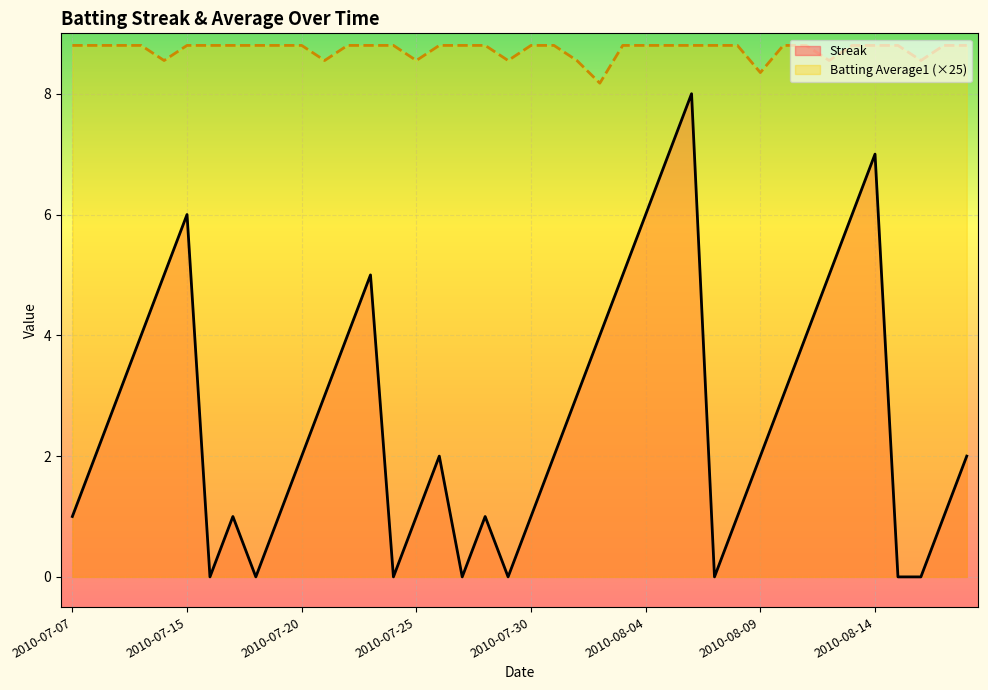

Which series has the widest spread of values?

Streak